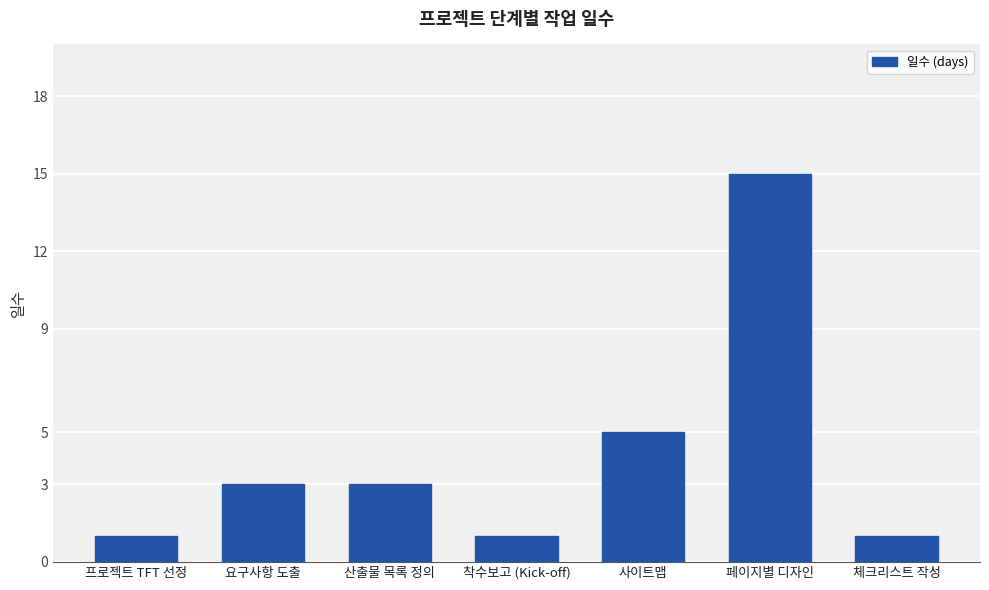

What is the value of the 4th bar from the left?

1